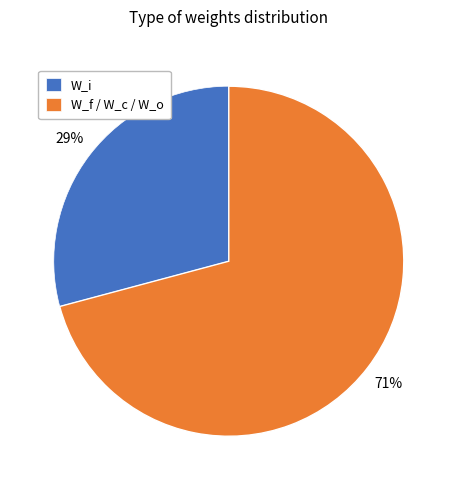

To the nearest percent, what is the difference between the largest and smallest slice percentages?

42%